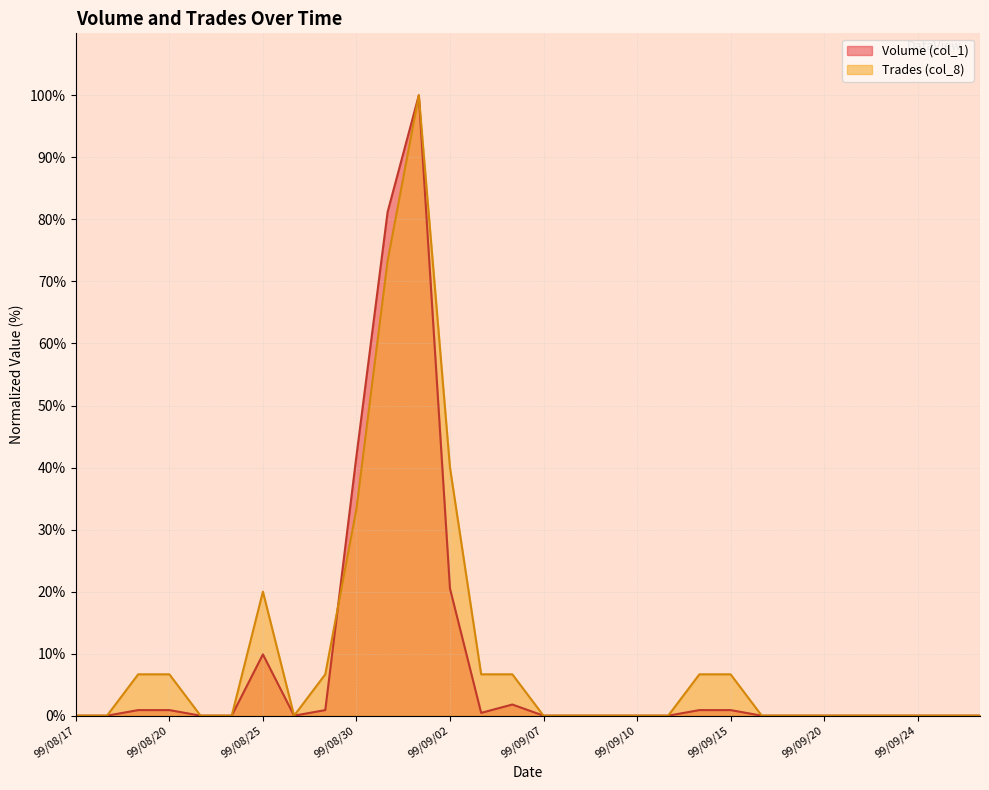

Rank the categories by Trades (col_8) value from highest to lowest.

99/09/01, 99/08/31, 99/09/02, 99/08/30, 99/08/25, 99/08/19, 99/08/20, 99/08/27, 99/09/03, 99/09/06, 99/09/14, 99/09/15, 99/08/17, 99/08/18, 99/08/23, 99/08/24, 99/08/26, 99/09/07, 99/09/08, 99/09/09, 99/09/10, 99/09/13, 99/09/16, 99/09/17, 99/09/20, 99/09/21, 99/09/23, 99/09/24, 99/09/27, 99/09/28